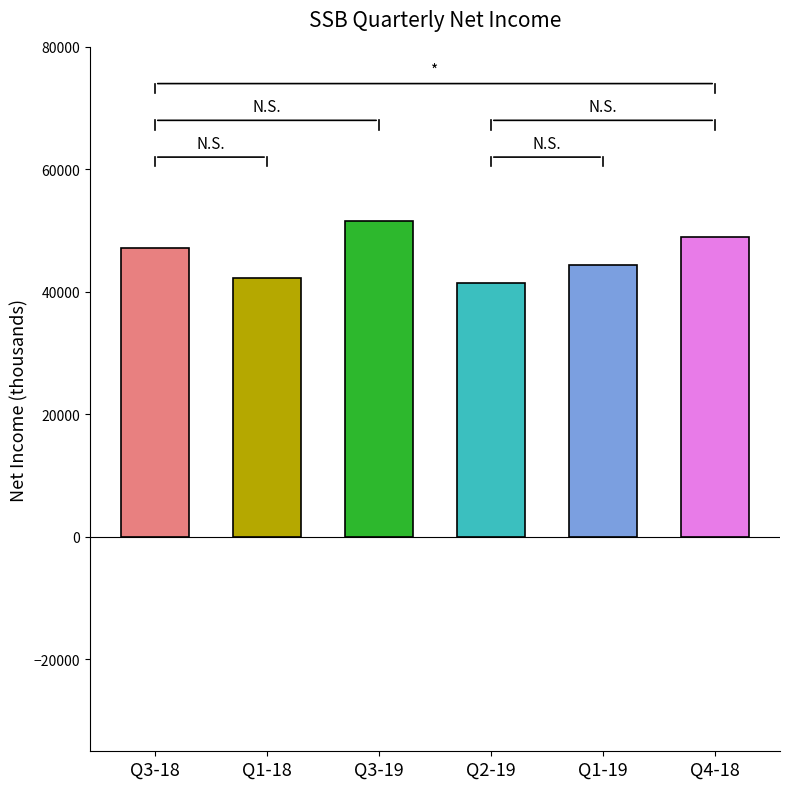

What is the difference between the maximum and minimum values in the Net Income series?

10100